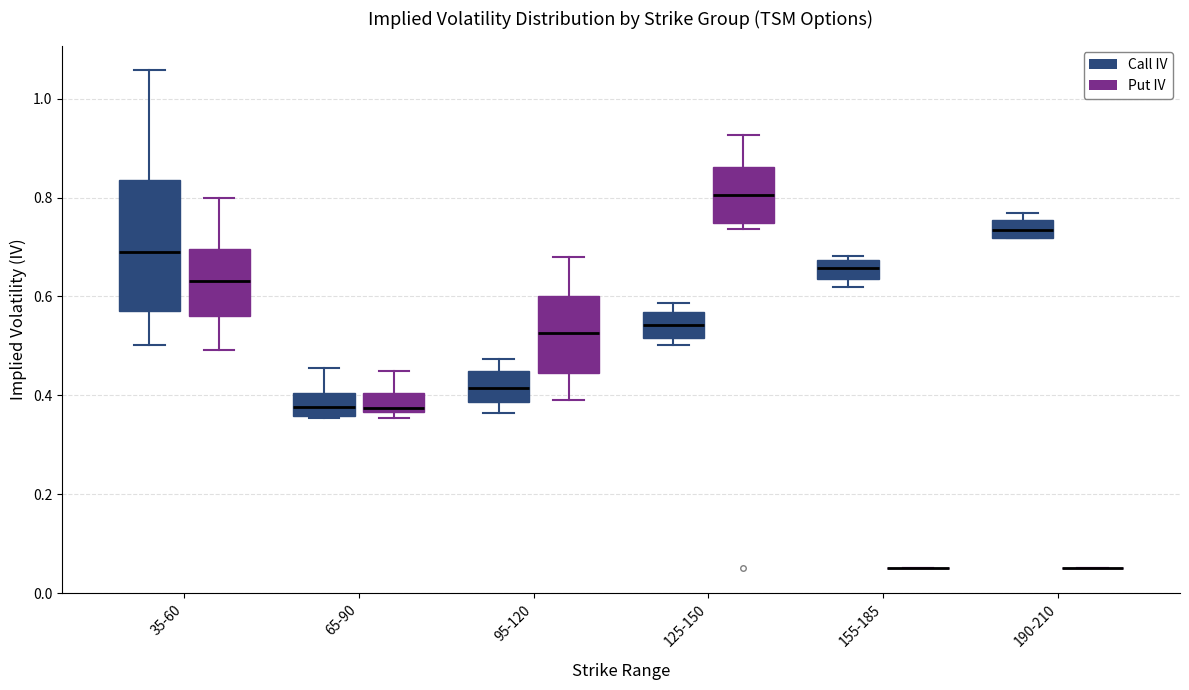

Comparing the boxes themselves (not the whiskers), which one is the tallest?

35-60 (Call IV)